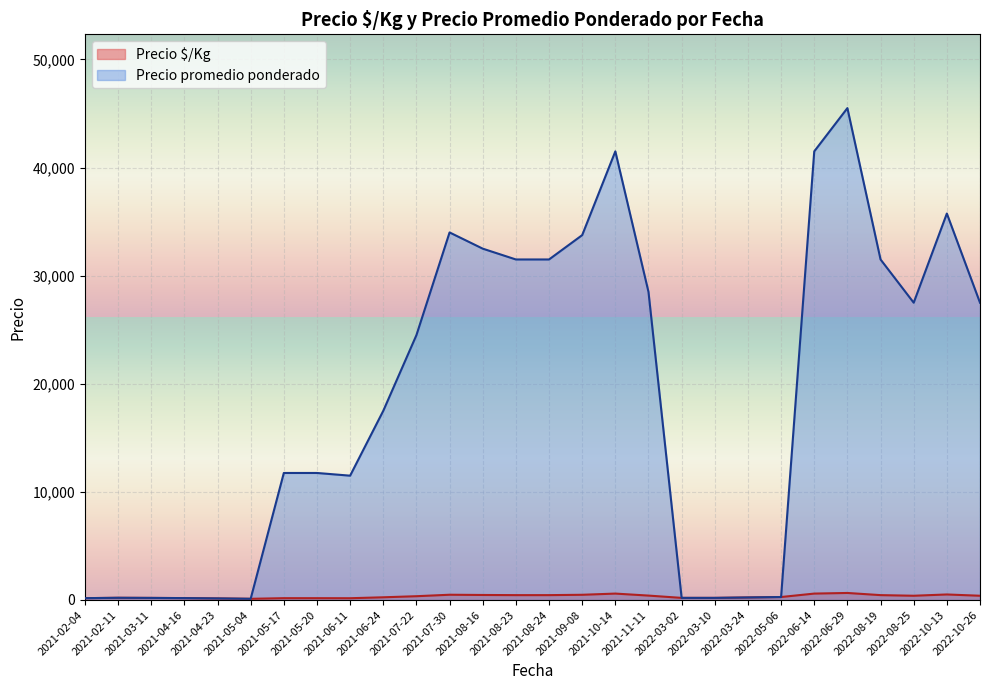

Between 2022-06-14 and 2021-11-11, which is larger?

2022-06-14